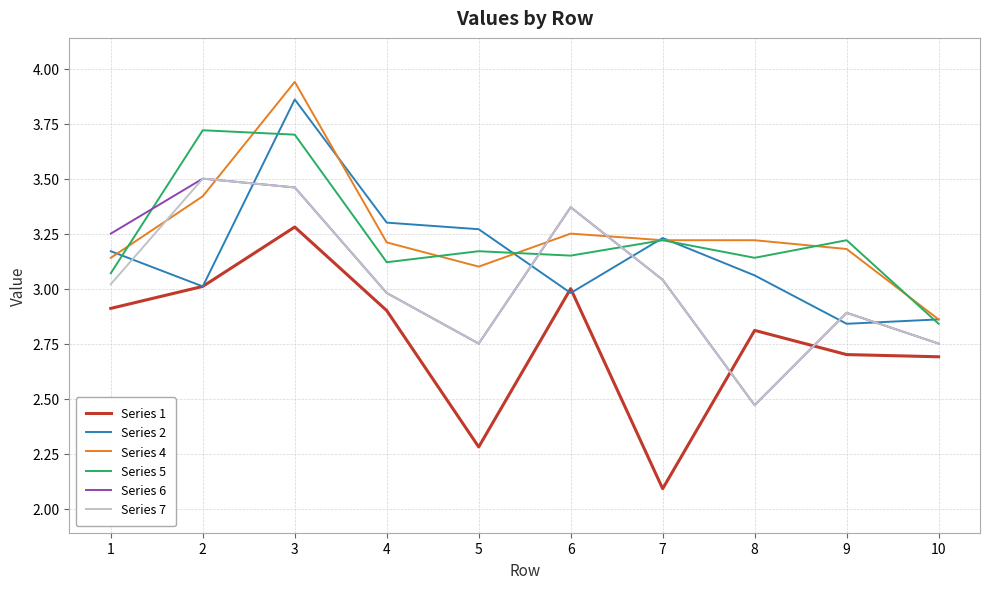

Which series ends up on top after the final intersection of Series 6 and Series 2?

Series 2